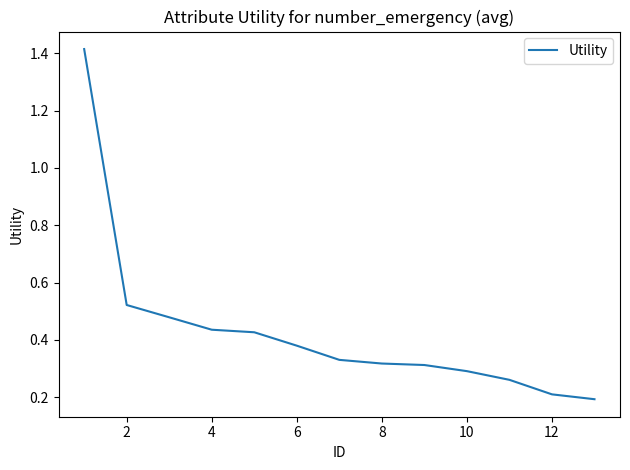

Does the chart display data point markers on the line(s)?

No